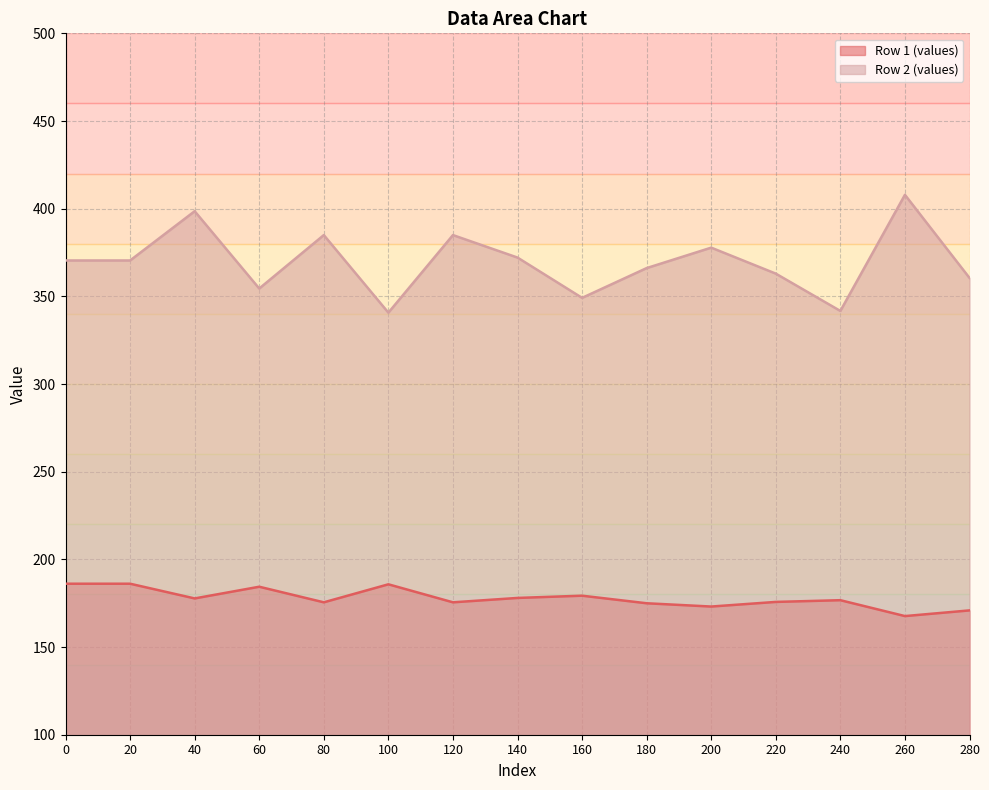

What is the value of the Row 1 (values) point at the 1st from the left?

186.1